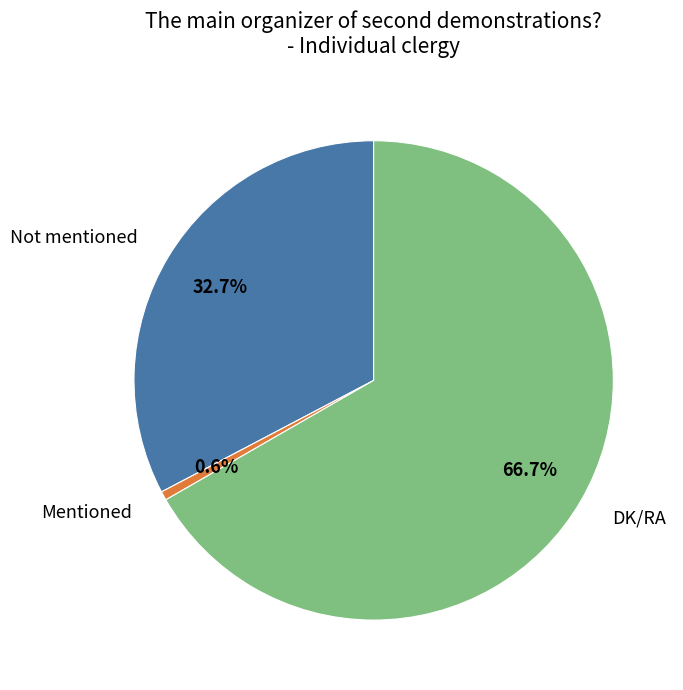

Is DK/RA the majority of the pie?

Yes